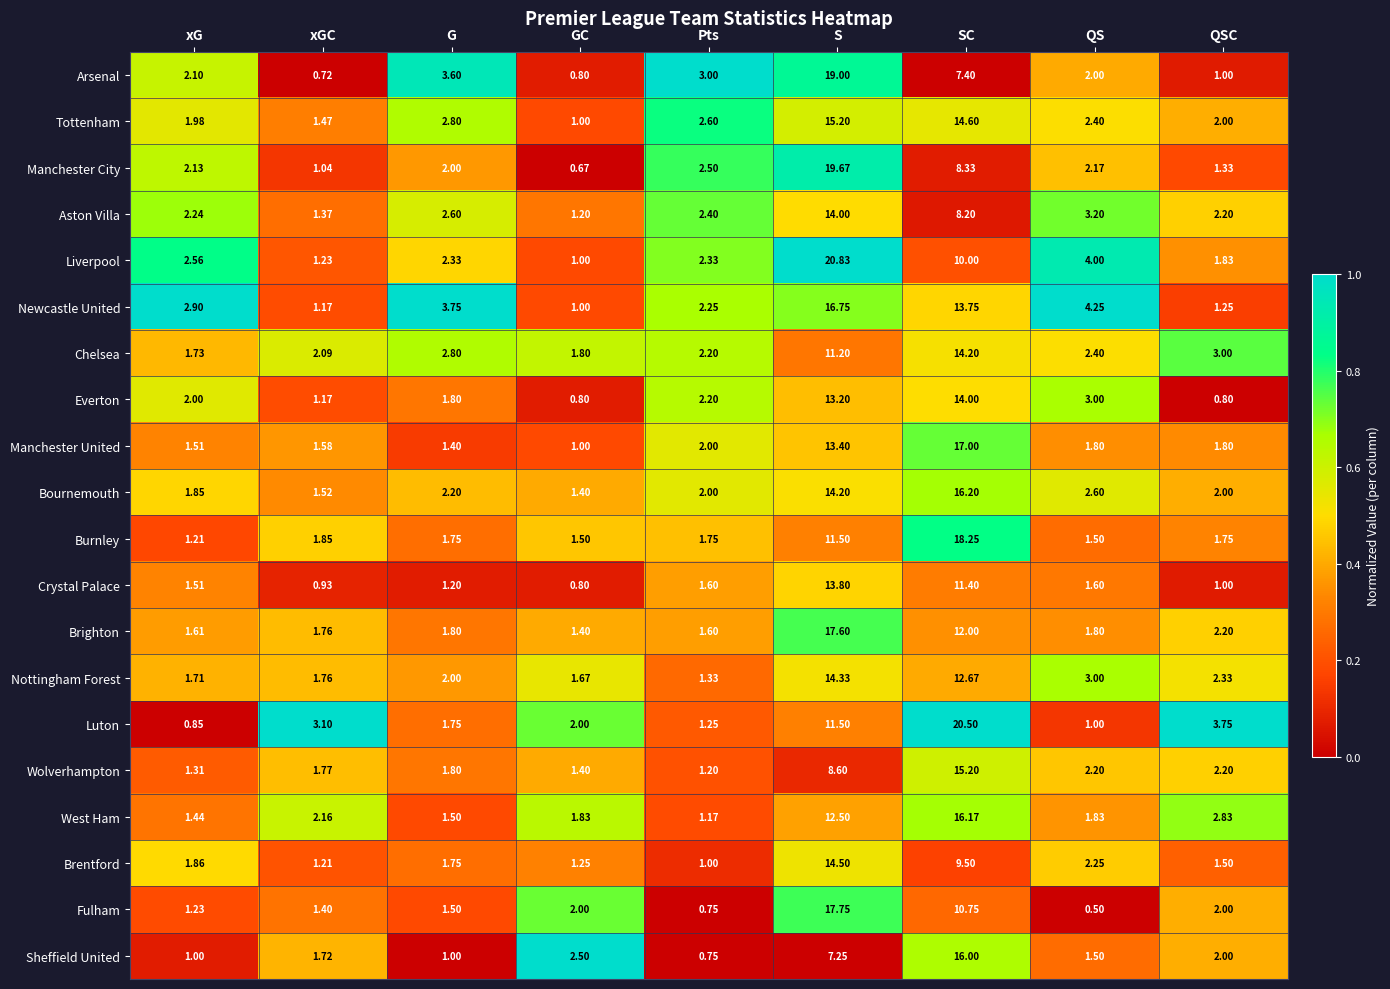

Which series has the widest spread of values?

Liverpool